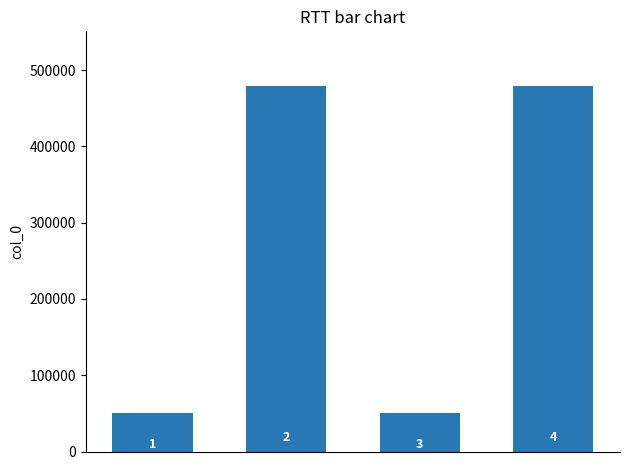

Are the bars horizontal?

No